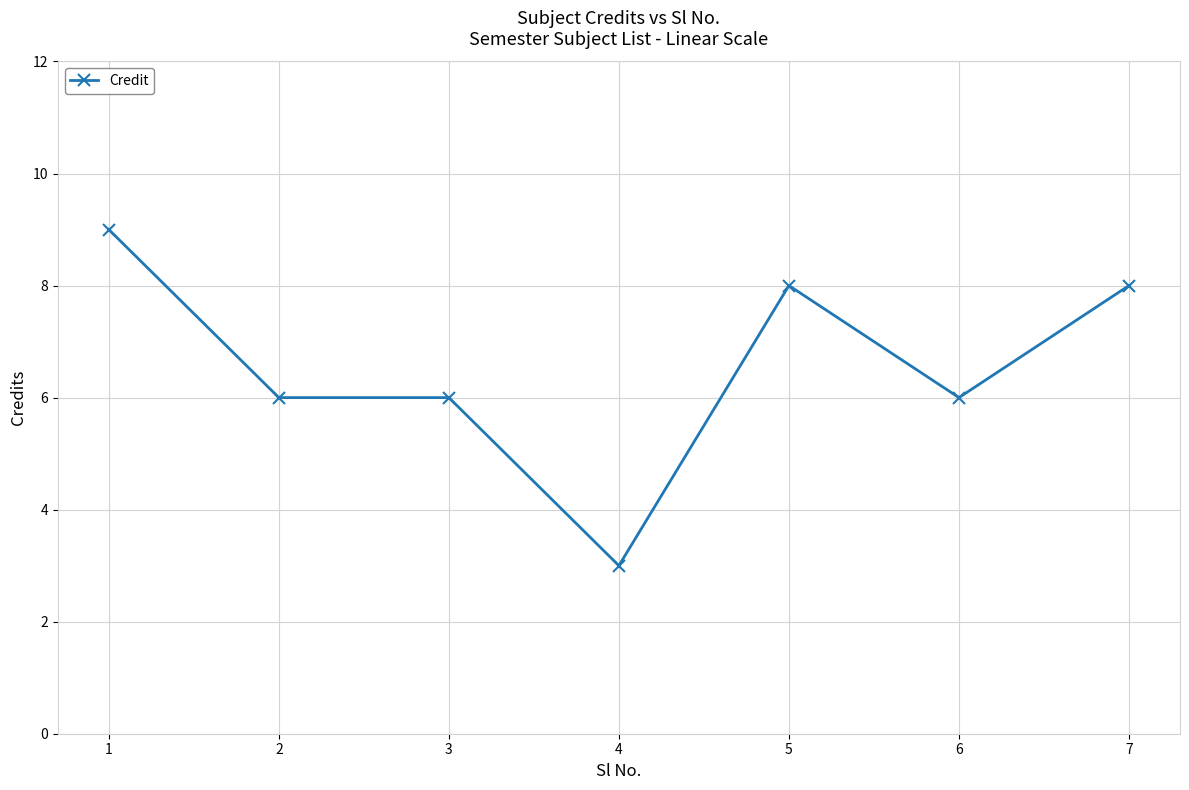

True or false: the data shows 6 at 6.

True